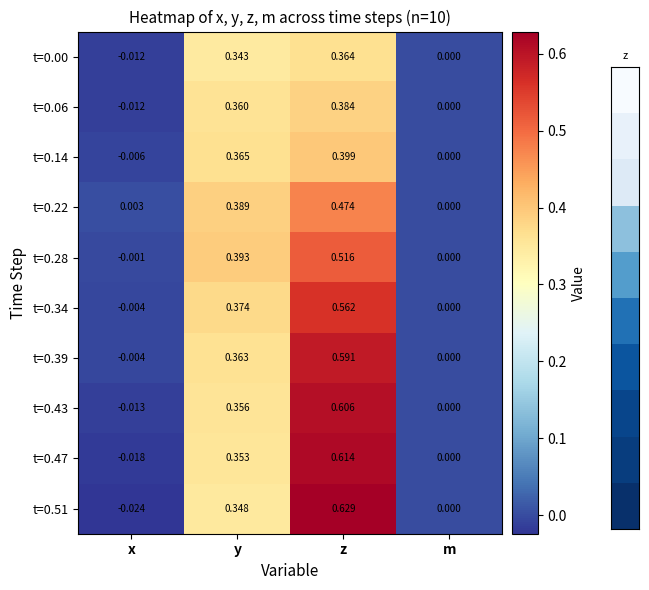

Is the value of t=0.22 at x greater than the value of t=0.47 at m?

Yes